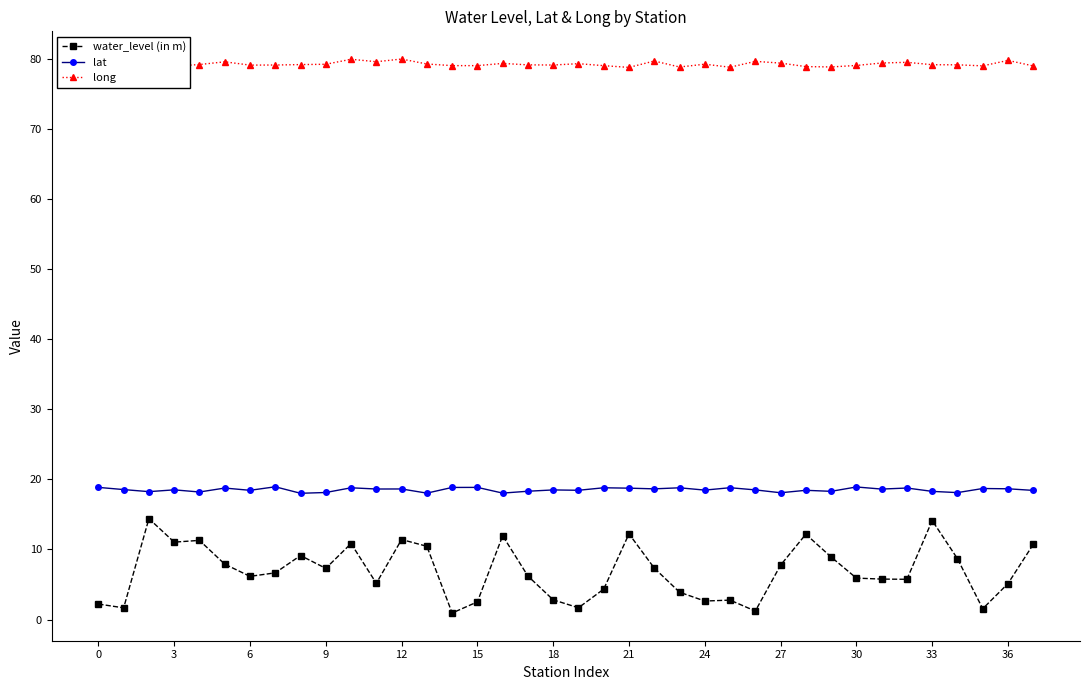

Rank the series by their maximum value, from highest to lowest.

long, lat, water_level (in m)